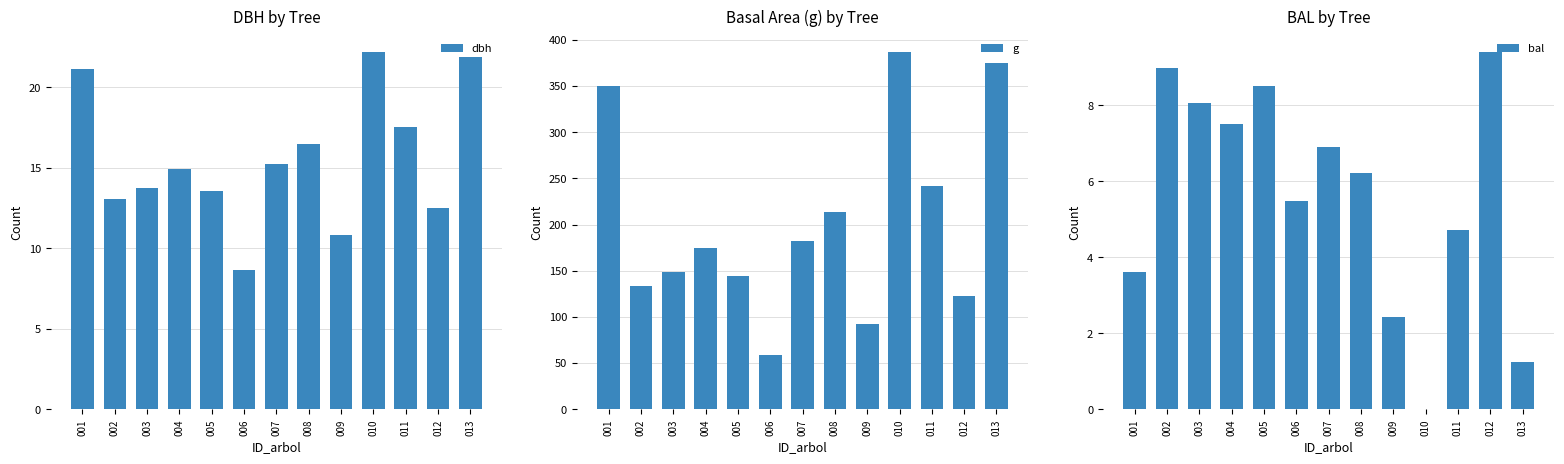

Which series has the largest total across all categories?

g